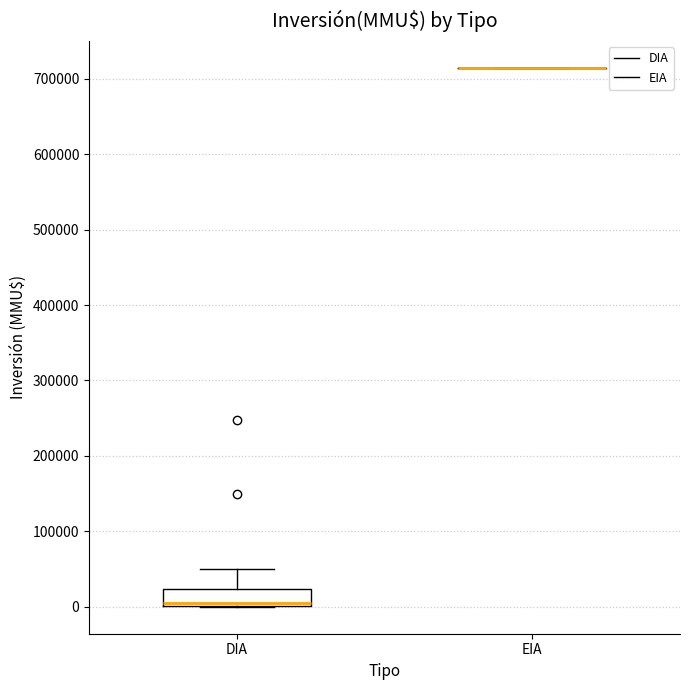

Reading left to right, transcribe this box plot: for each box, give where its median line is, the range the box spans, and where its two whiskers end, as read against the y-axis. The values are not printed on the chart, so give them approximately, as read against the axis.

DIA: median 10000, box 0 to 20000, whiskers 0 to 50000
EIA: box collapsed to a line at 710000, whiskers 710000 to 710000